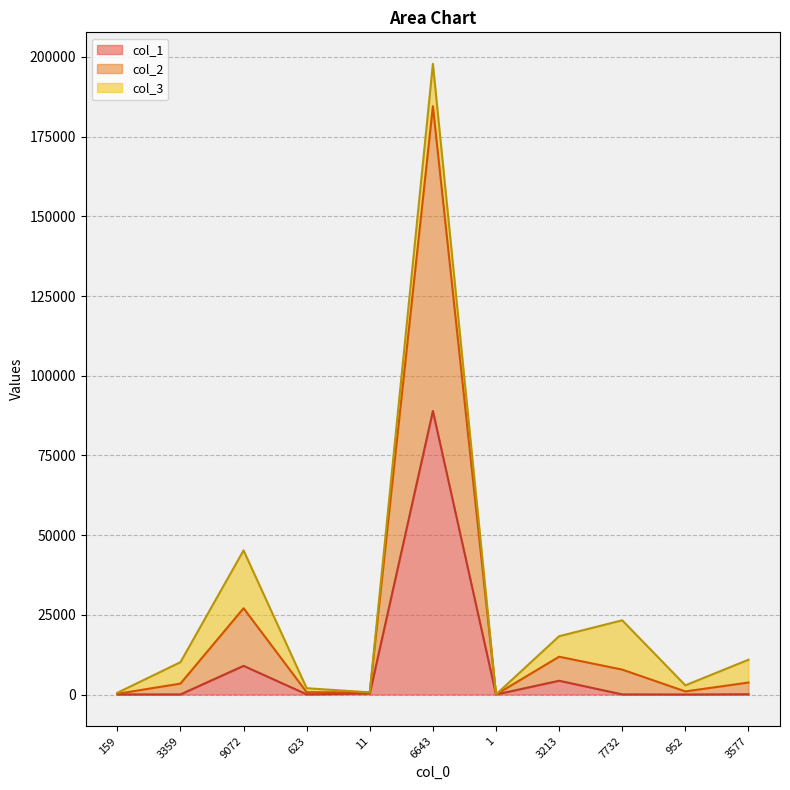

Where does the col_1 series first go above 56?

9072